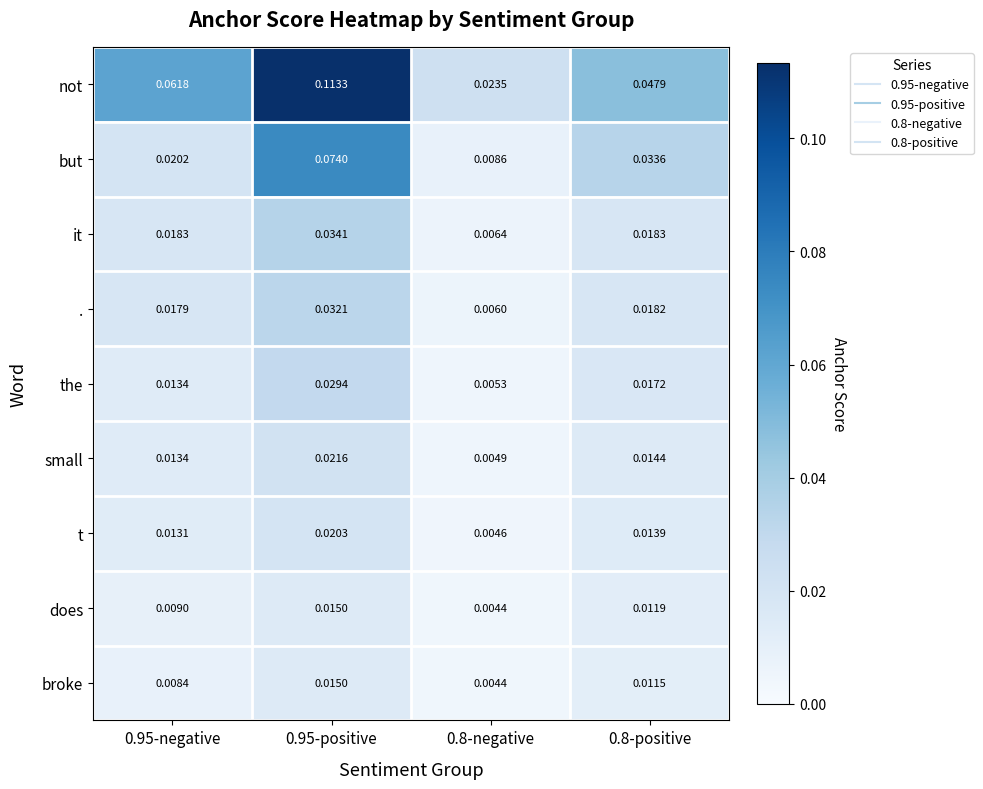

Is the value of does at 0.8-negative greater than the value of but at 0.95-negative?

No